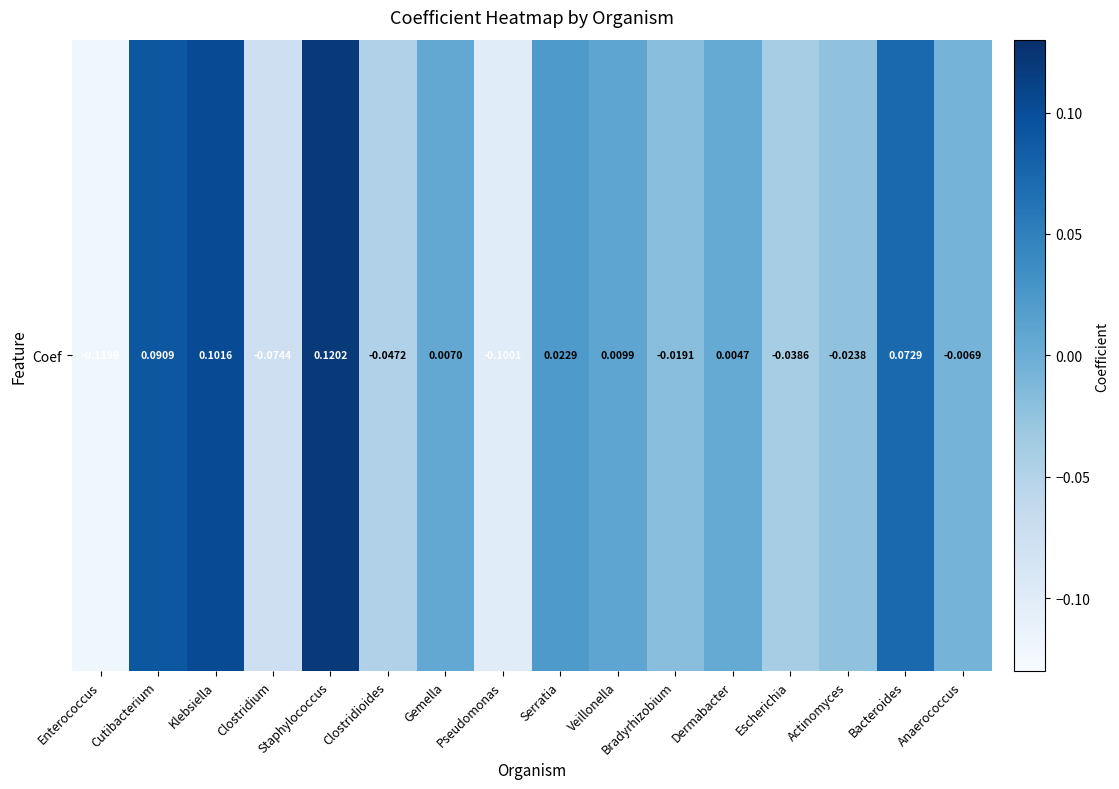

Read the value at Pseudomonas.

-0.1